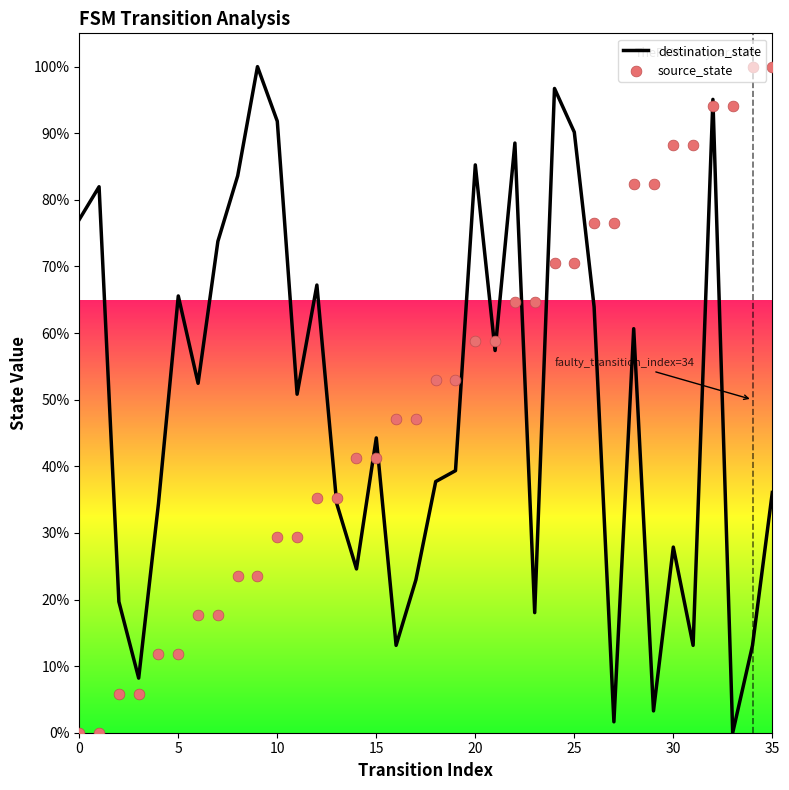

What is the highest value of the destination_state series?

100.0